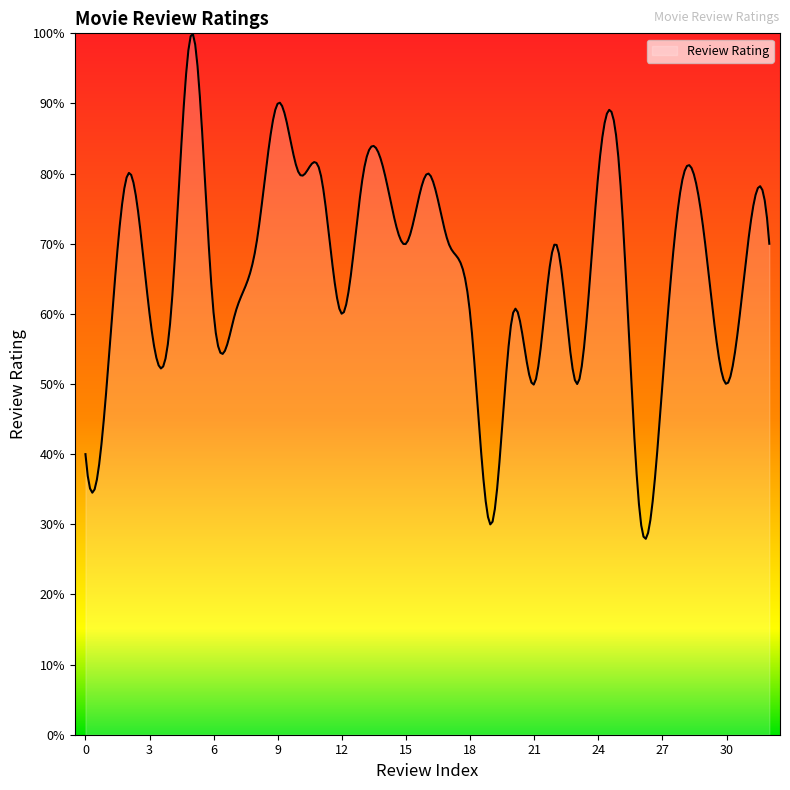

Does the chart have visible grid lines?

No